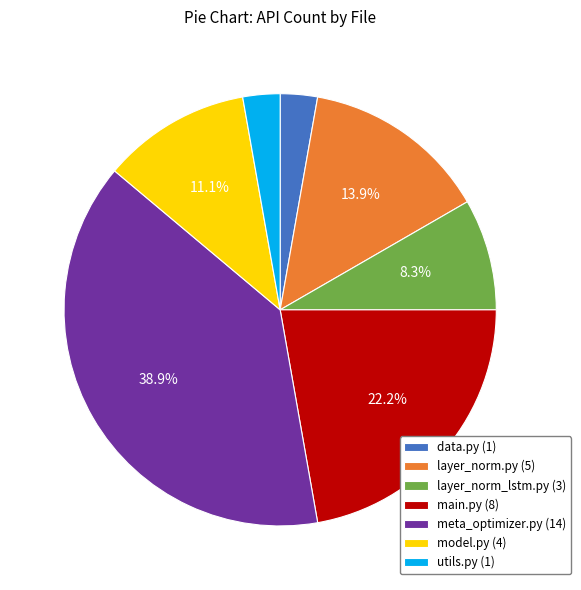

To the nearest percent, what portion does layer_norm_lstm.py represent?

8%